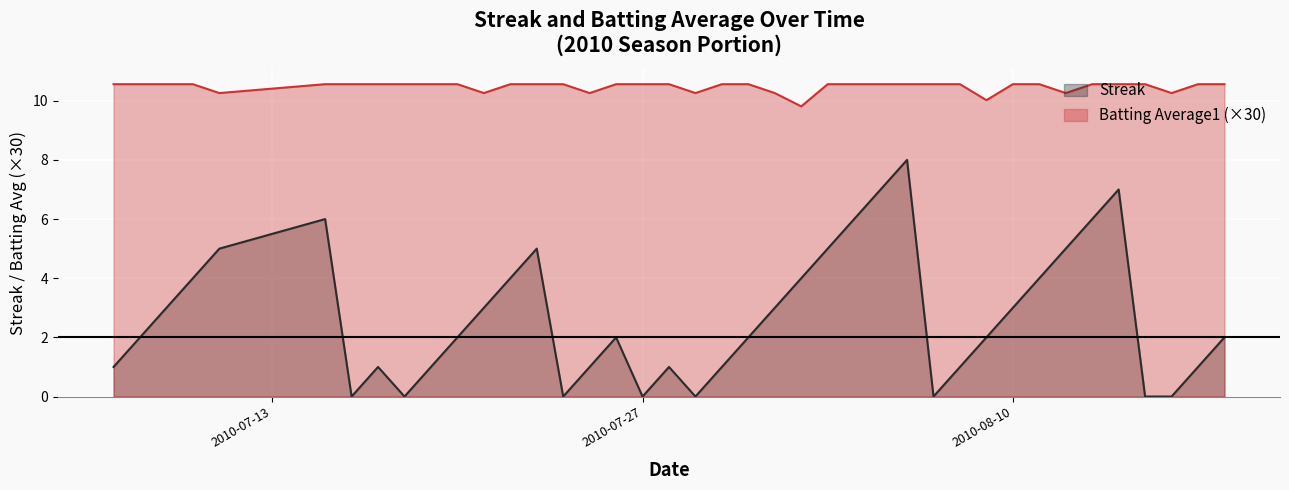

How many interior local valleys does the Streak series have?

6